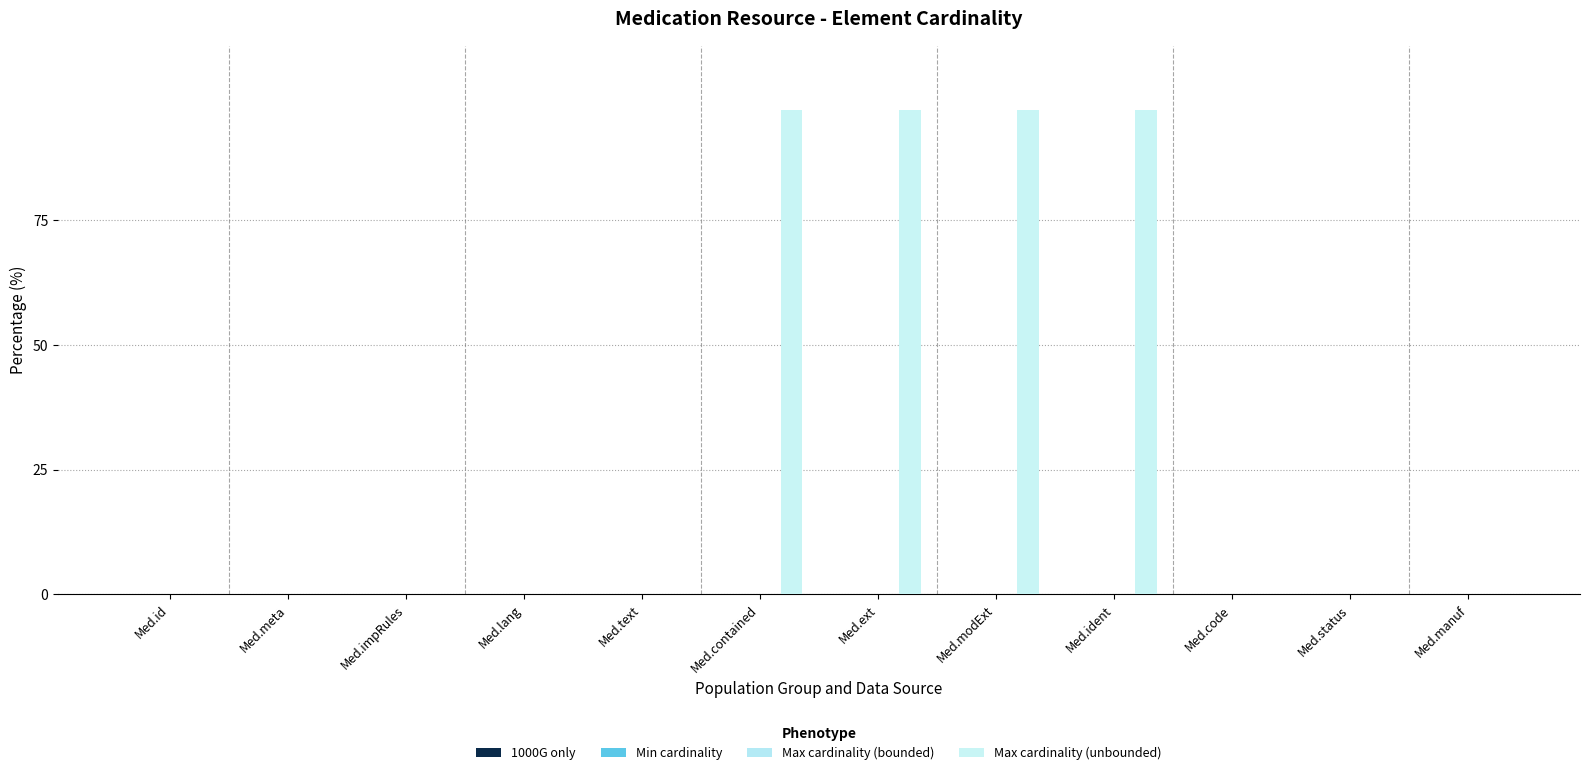

What is the label of the 12th bar from the right?

Med.id